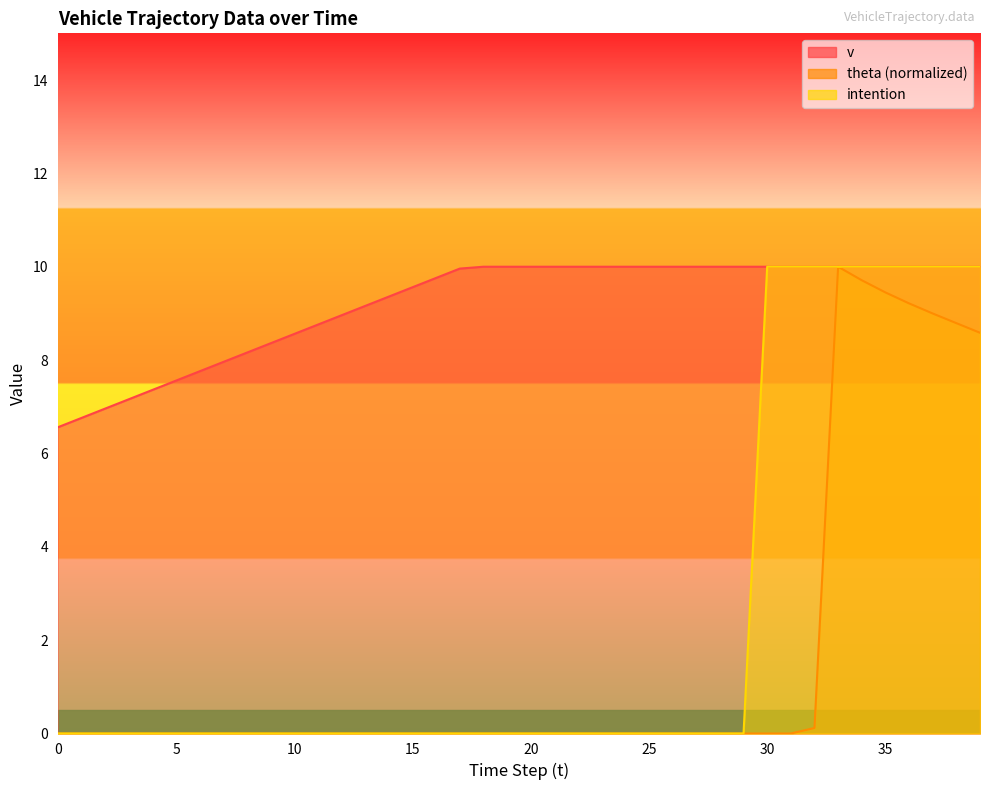

Which series changed the most between 13 and 35?

intention